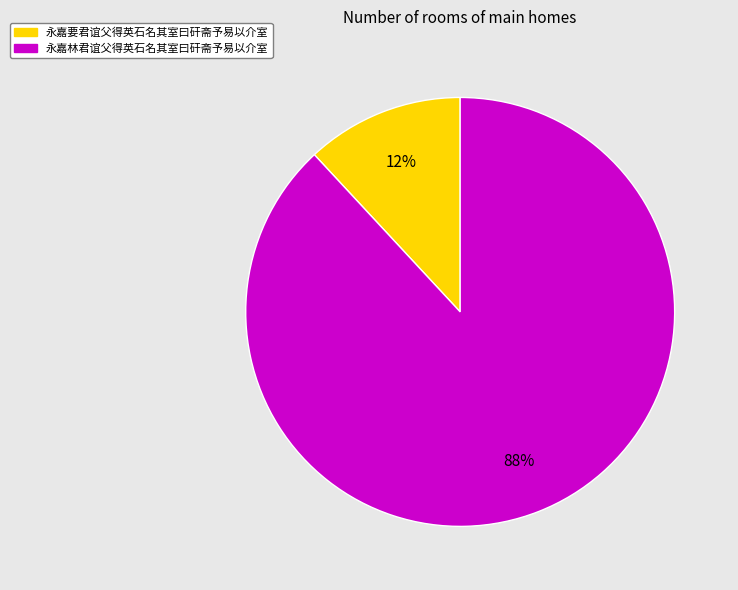

What percentage is the 永嘉林君谊父得英石名其室曰矸斋予易以介室 slice, to the nearest percent?

88%